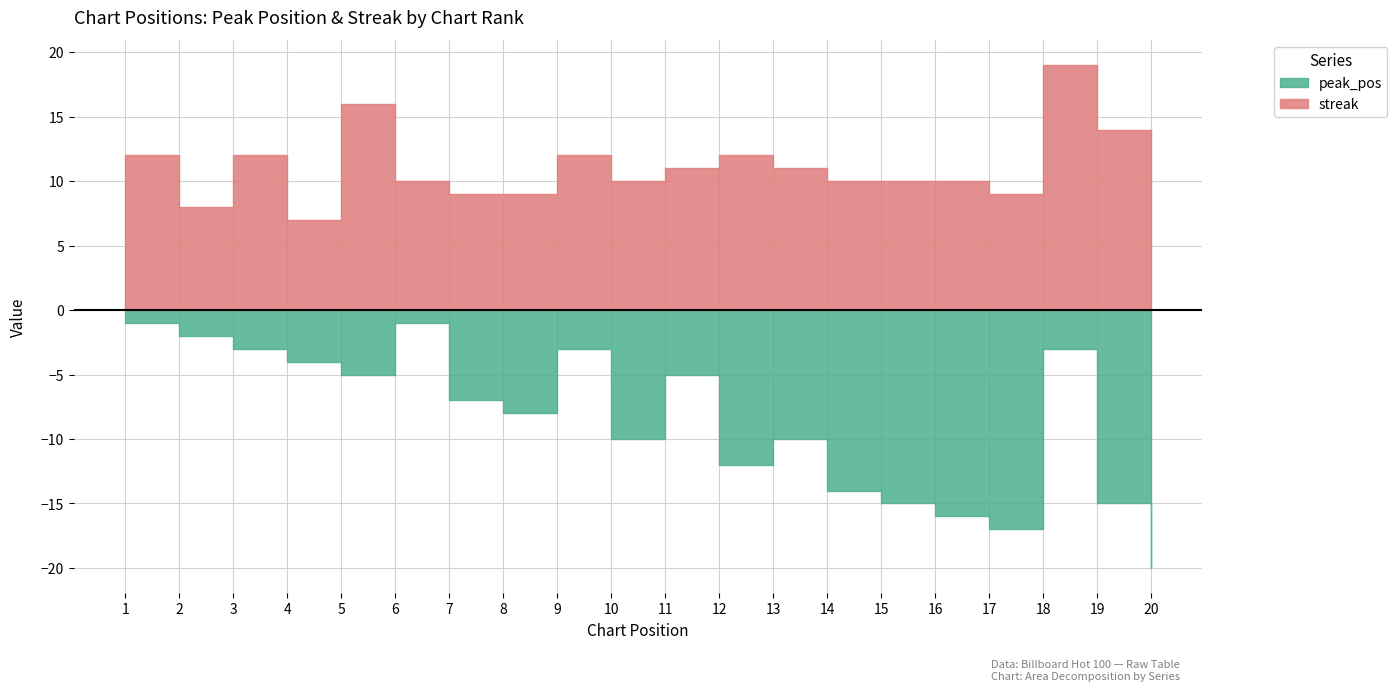

List the series in order of their overall mean, lowest first.

peak_pos, streak